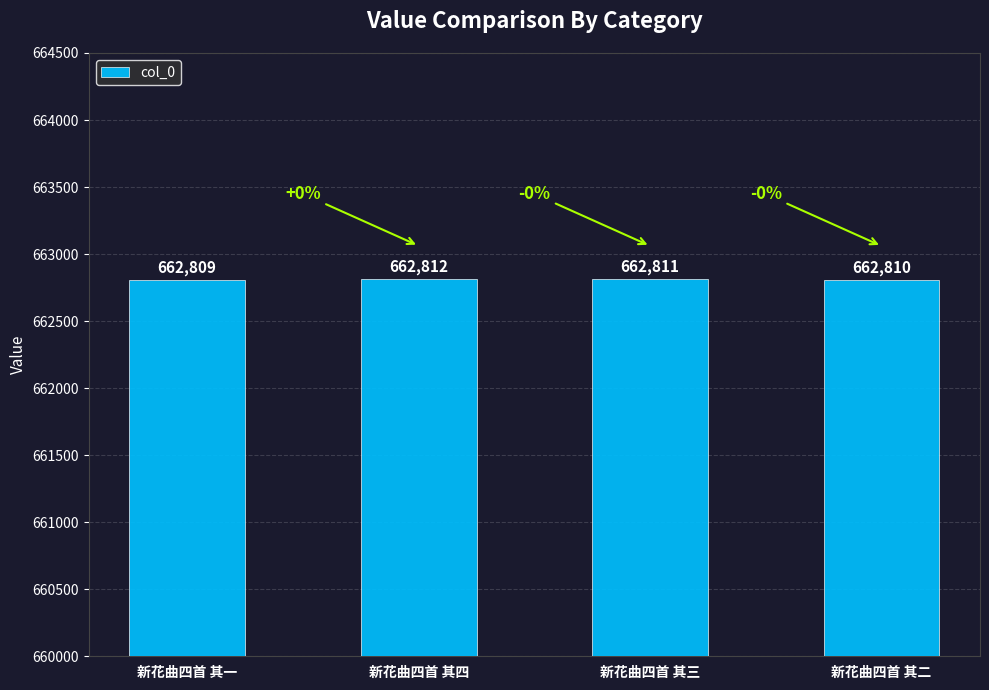

How many distinct data groups are displayed?

1